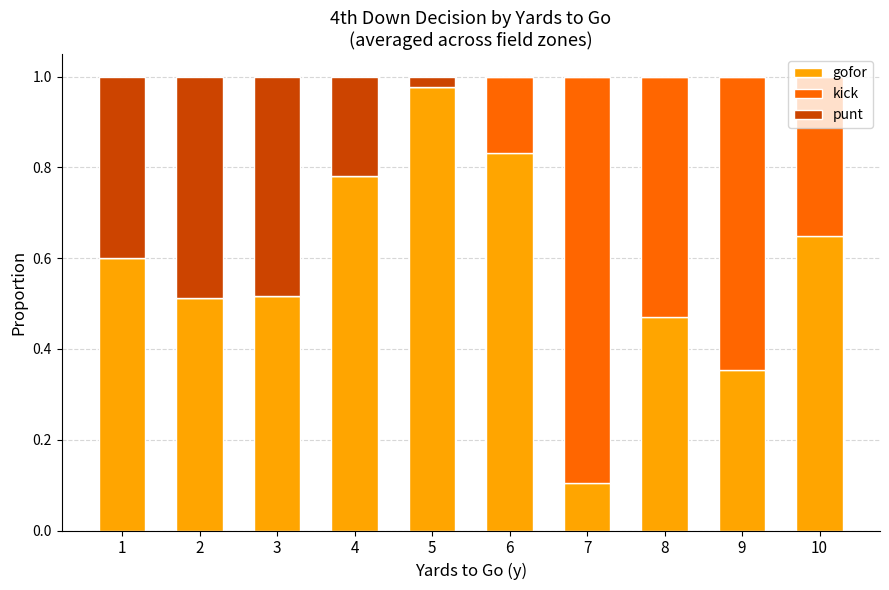

Are the bars horizontal?

No